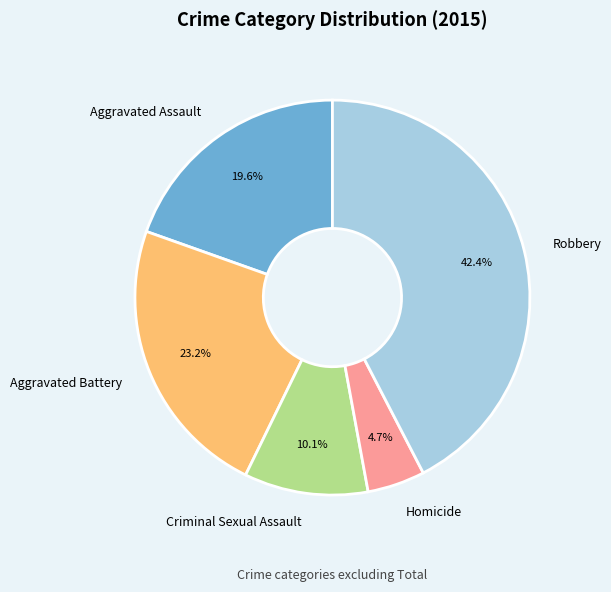

To the nearest percent, what is the average slice percentage?

20%